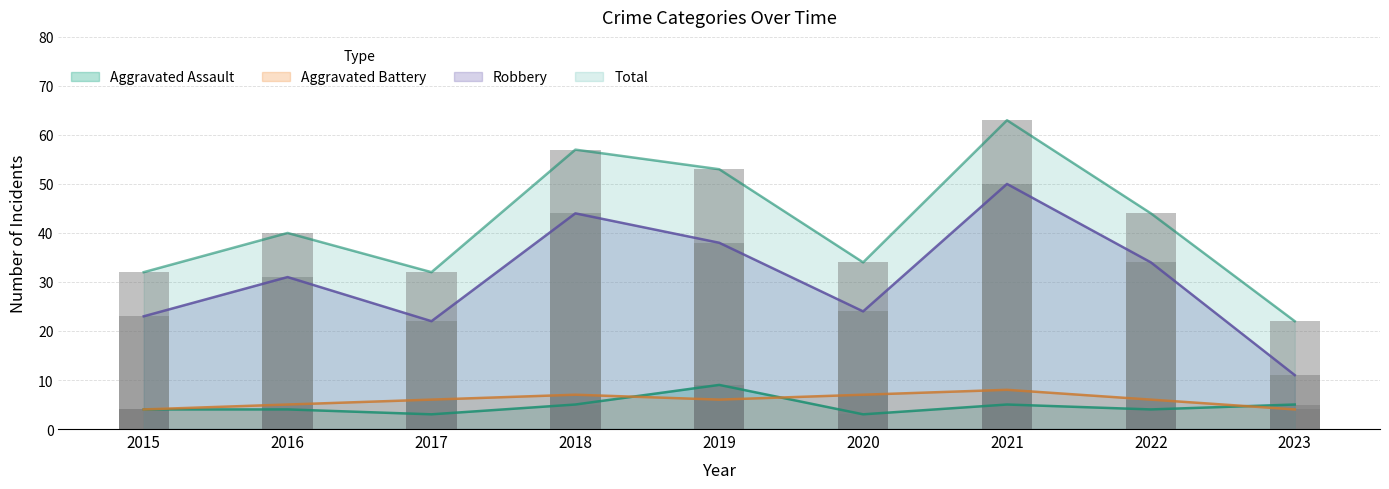

How many values in the Robbery series are below 31?

4